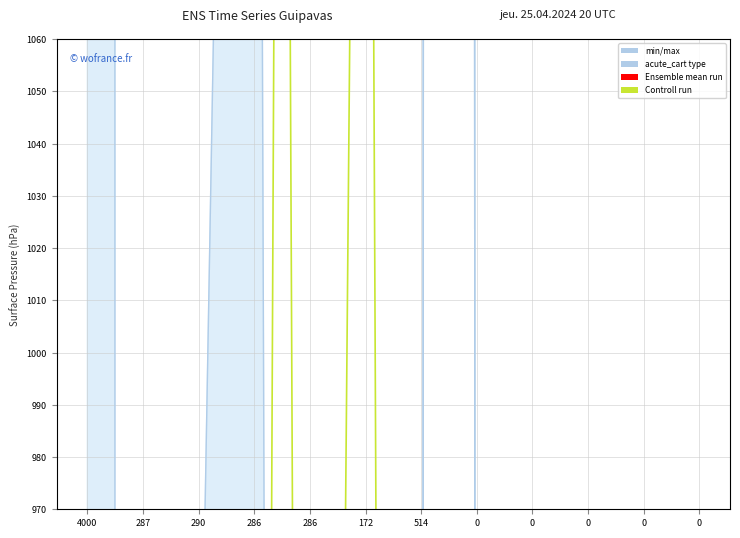

True or false: Controll run has more than 1 points higher than both neighbors.

True